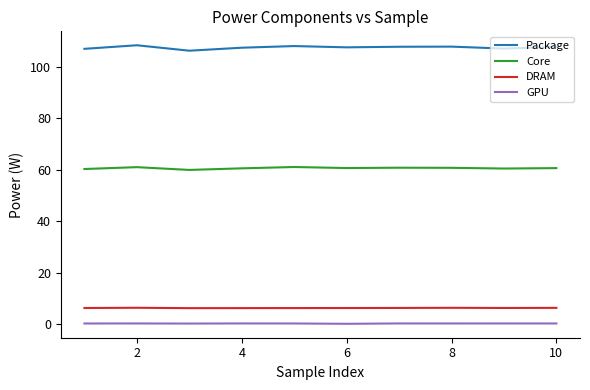

True or false: Core and GPU intersect in this chart.

False